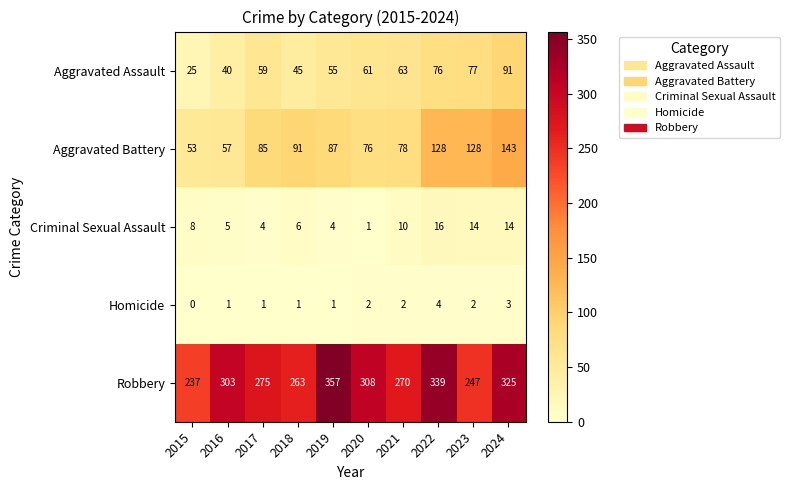

Which series has the widest spread of values?

Robbery